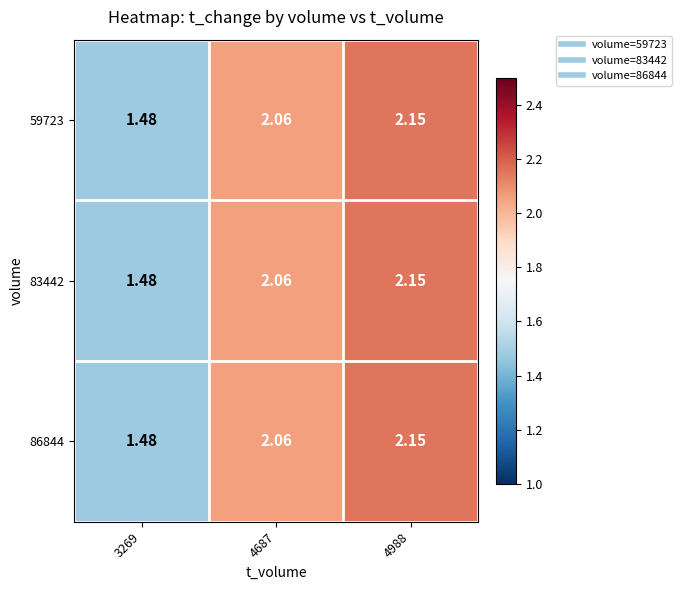

Reading left to right, transcribe all the data shown in this chart.

59723: 3269=1.5	4687=2.1	4988=2.1
83442: 3269=1.5	4687=2.1	4988=2.1
86844: 3269=1.5	4687=2.1	4988=2.1